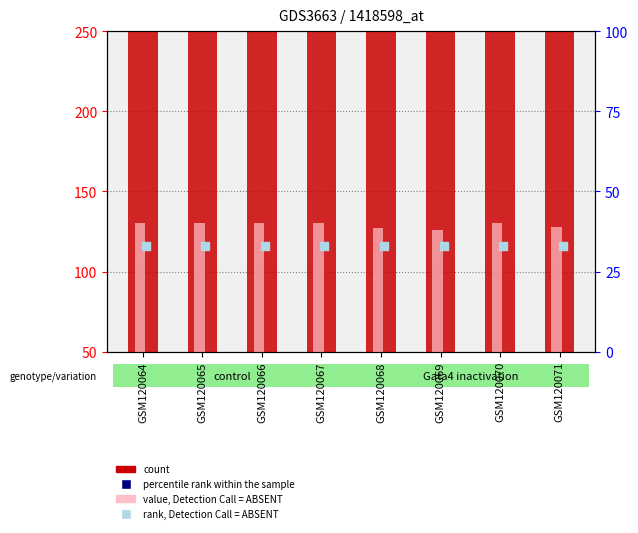

Is the value of rank, Detection Call = ABSENT at GSM120067 greater than the value of value, Detection Call = ABSENT at GSM120065?

No